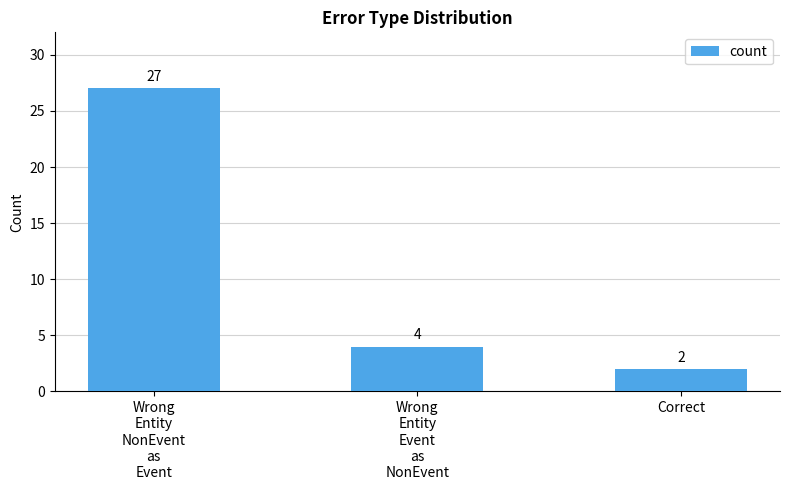

What is the difference between the values at Correct and Wrong
Entity
Event
as
NonEvent?

2